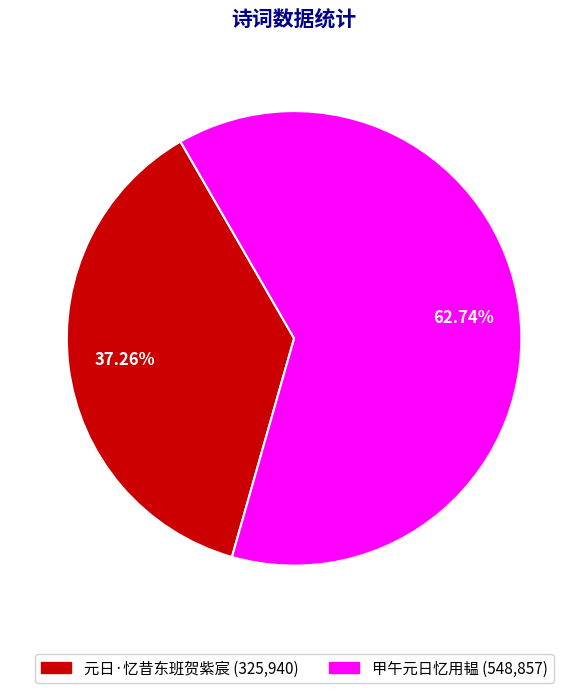

To the nearest percent, what portion does 甲午元日忆用韫 represent?

63%